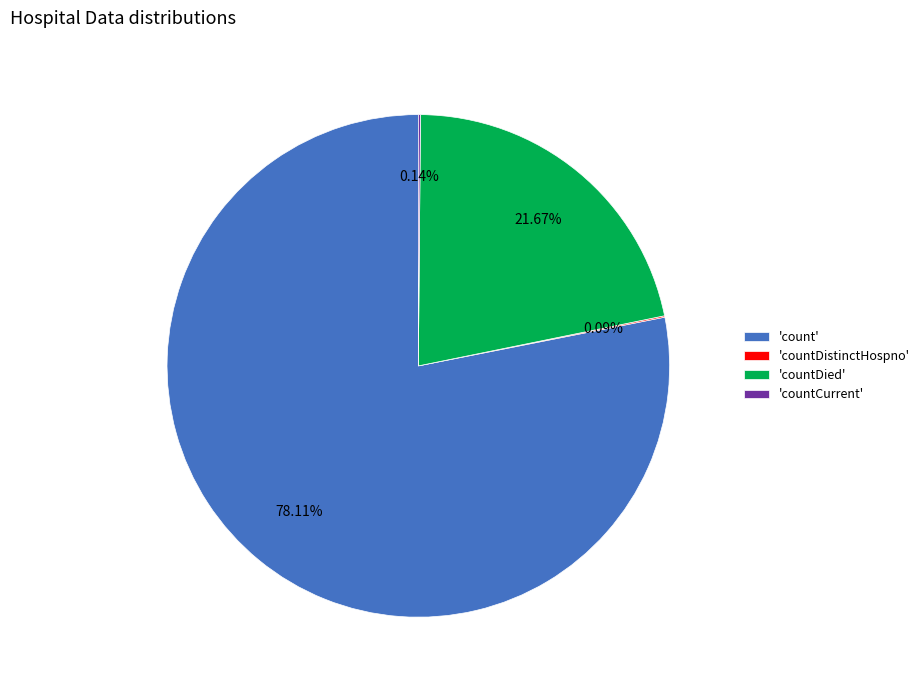

Do 'countDied' and 'count' together represent more than half of the pie?

Yes